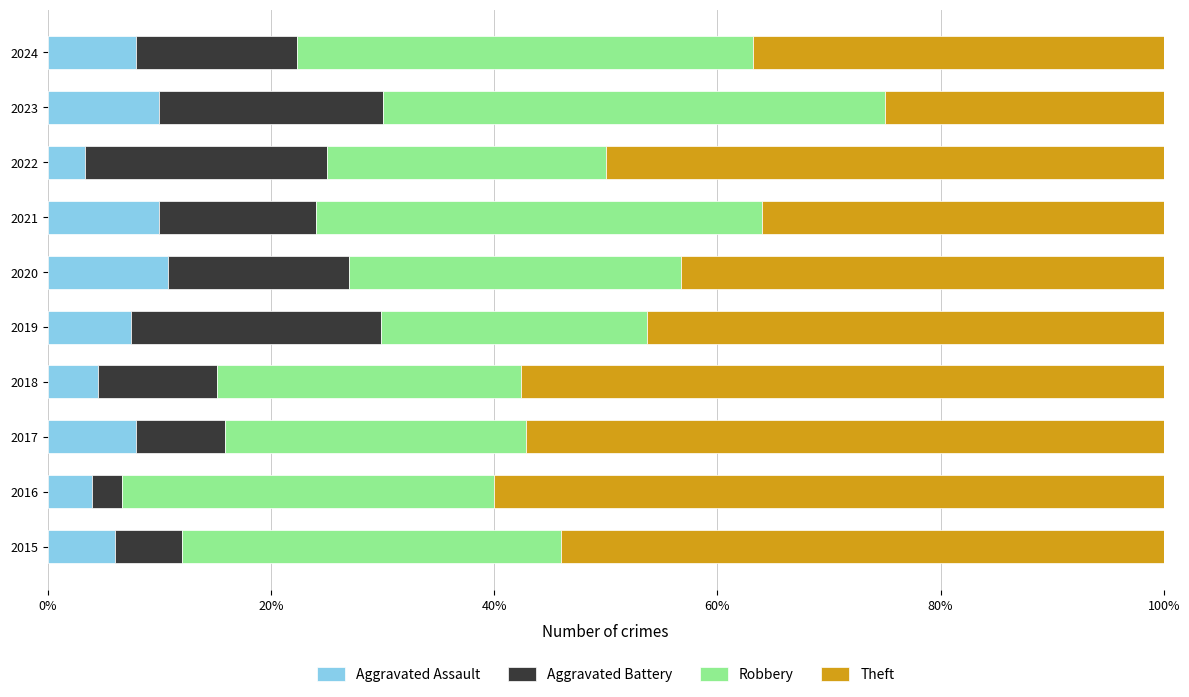

Is it true that Aggravated Assault equals 7.5 at 2019?

True